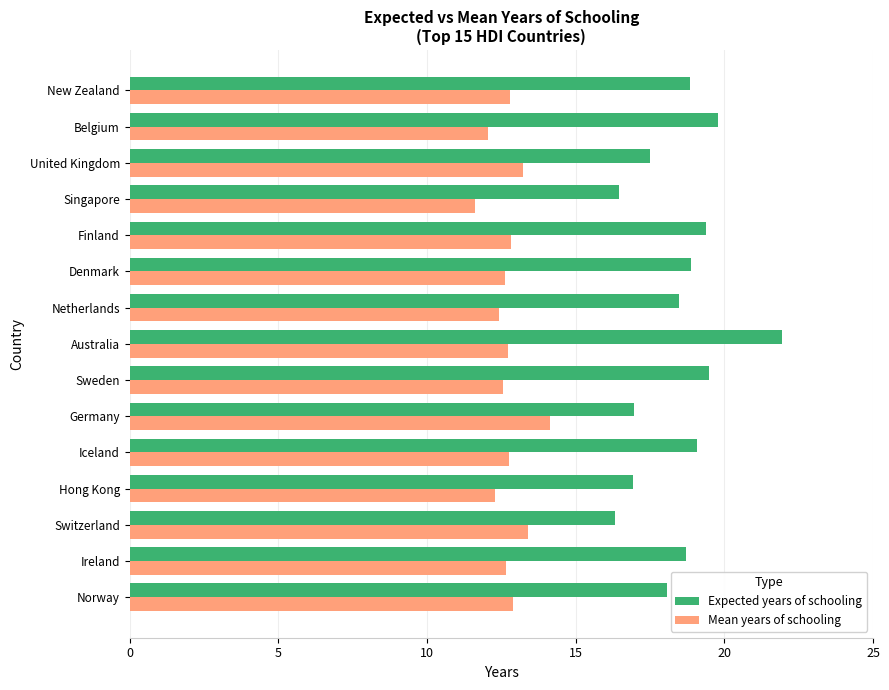

What are all the series names shown in the legend?

Expected years of schooling, Mean years of schooling